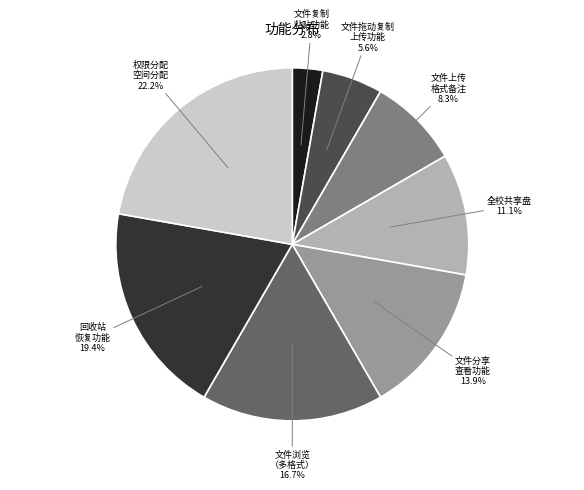

Does any single category account for the majority?

No